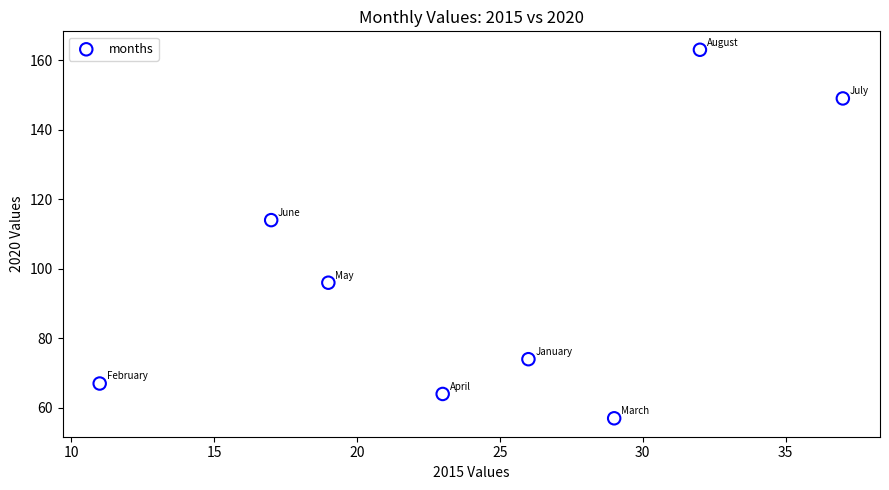

What Y value in the scatter plot is closest to 110?

114